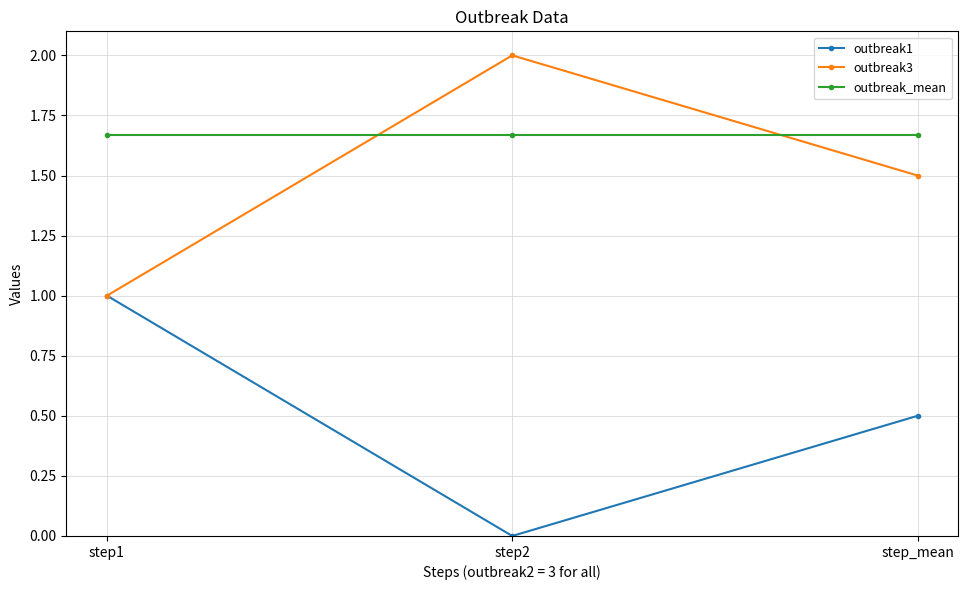

Does the chart display data point markers on the line(s)?

Yes